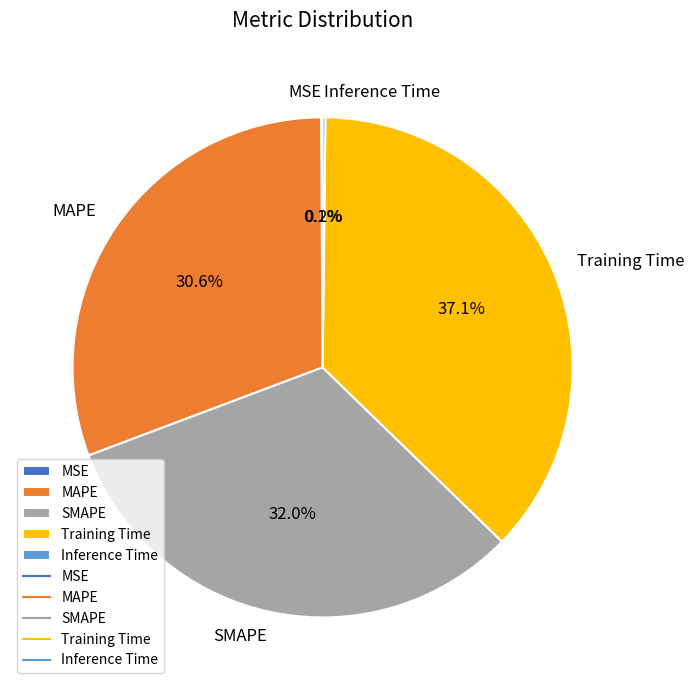

What is the total percentage of SMAPE and Training Time?

69.1%